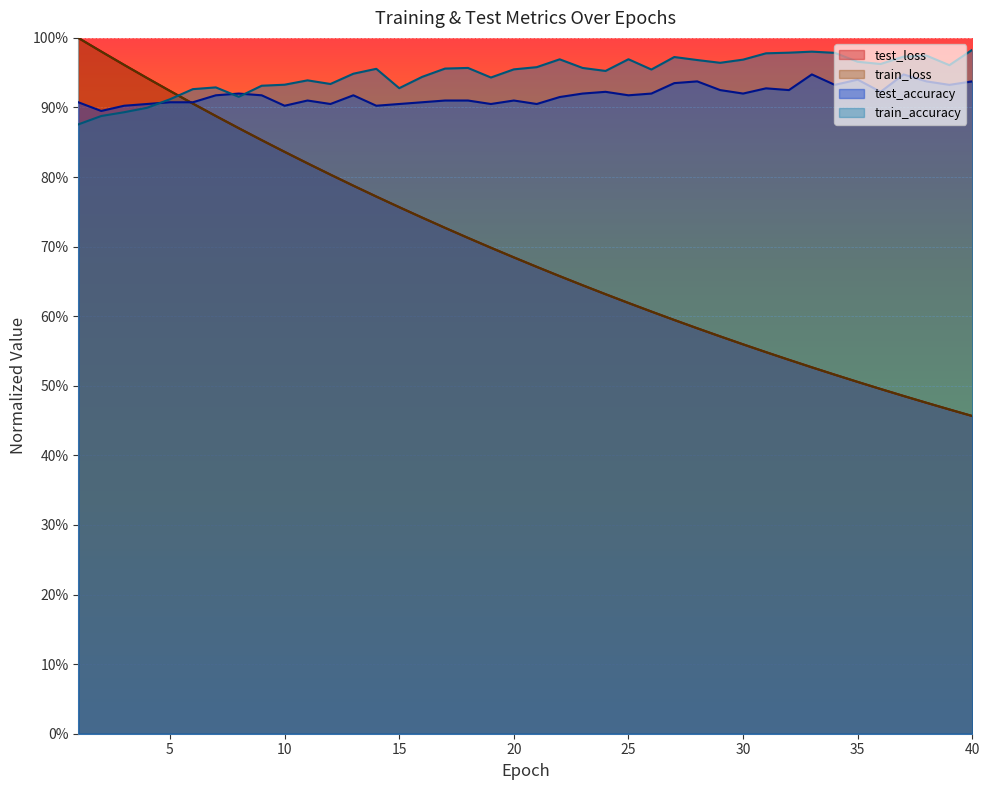

At which label is train_loss closest to 0?

40